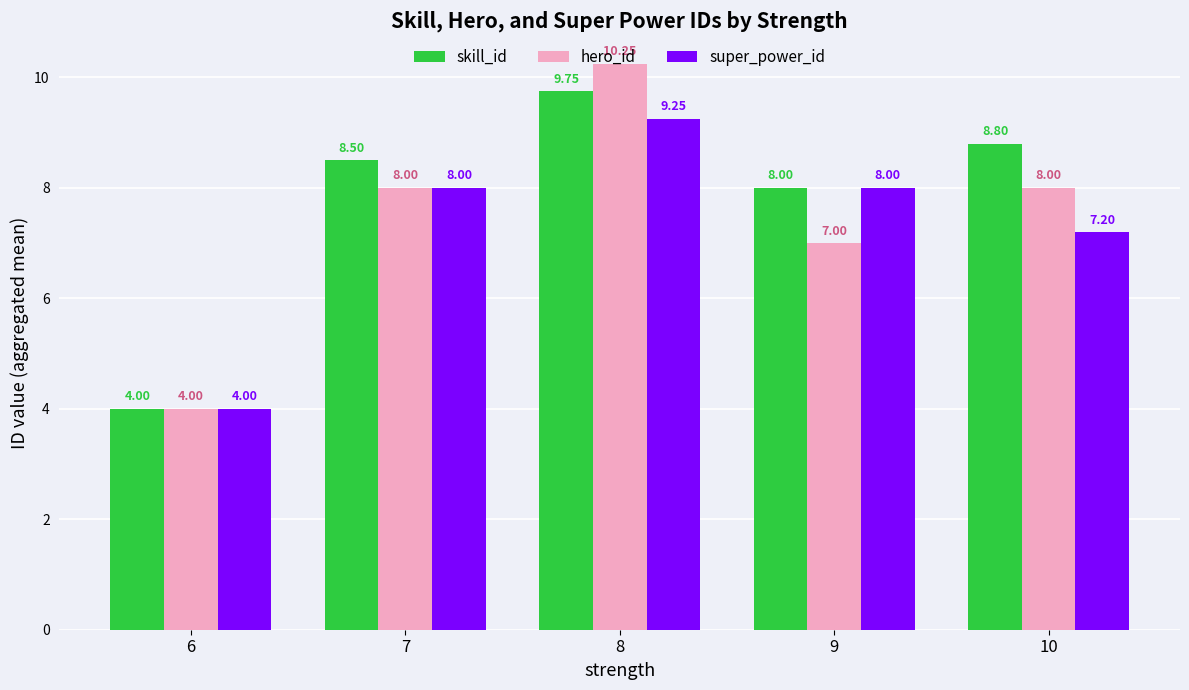

How many bars are there in total?

15